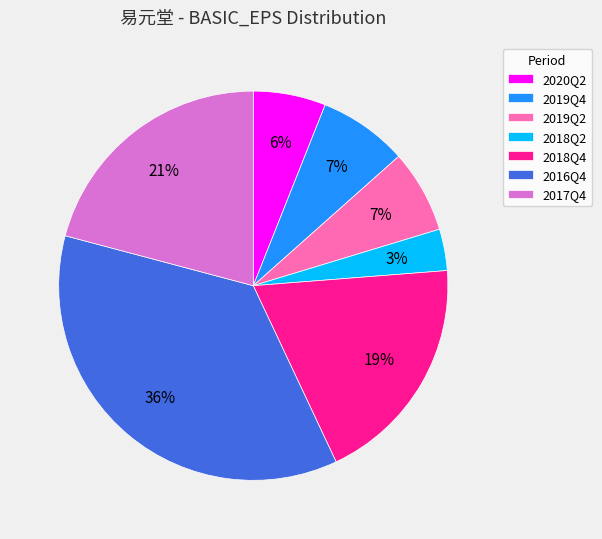

Is the sum of 2017Q4 and 2018Q2 greater than half?

No